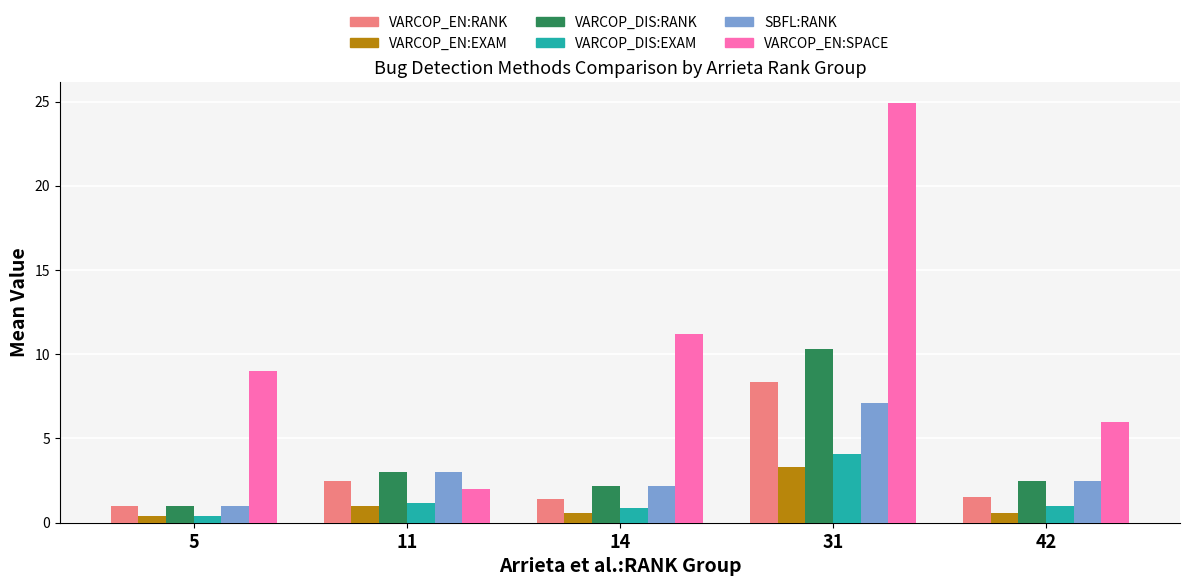

What is the approximate value of VARCOP_EN:SPACE at 42?

6.0